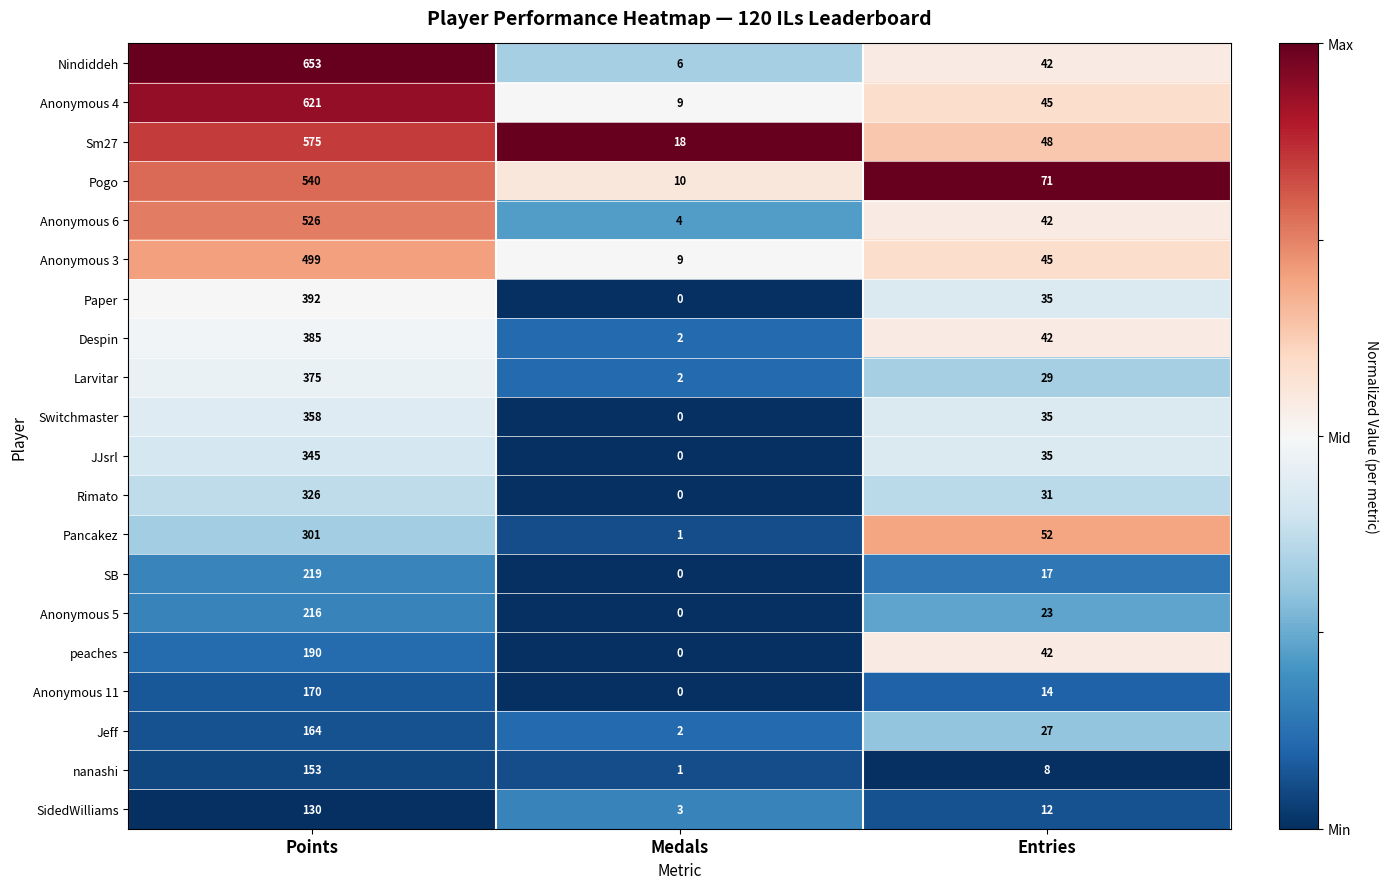

How many series are shown in this chart?

20